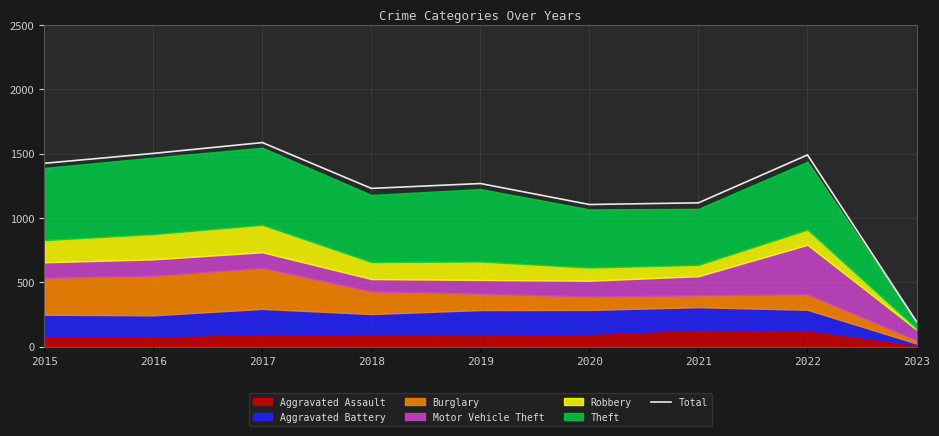

What is the average value?

1212